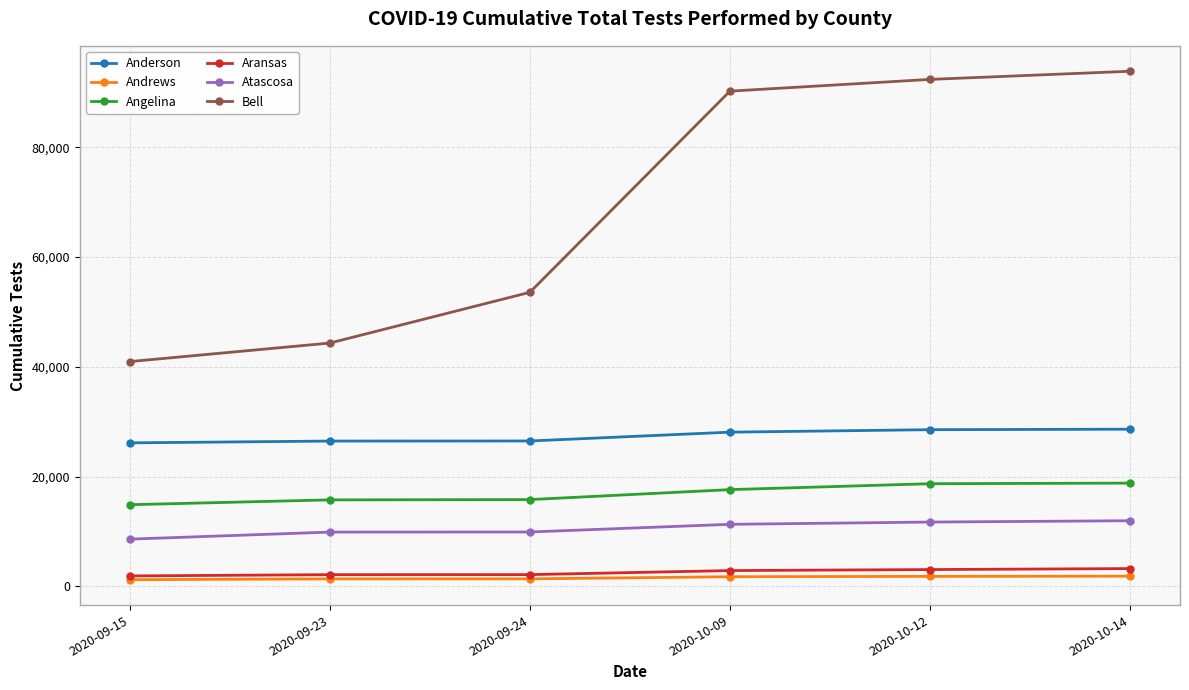

At which label is Bell closest to 67417?

2020-09-24